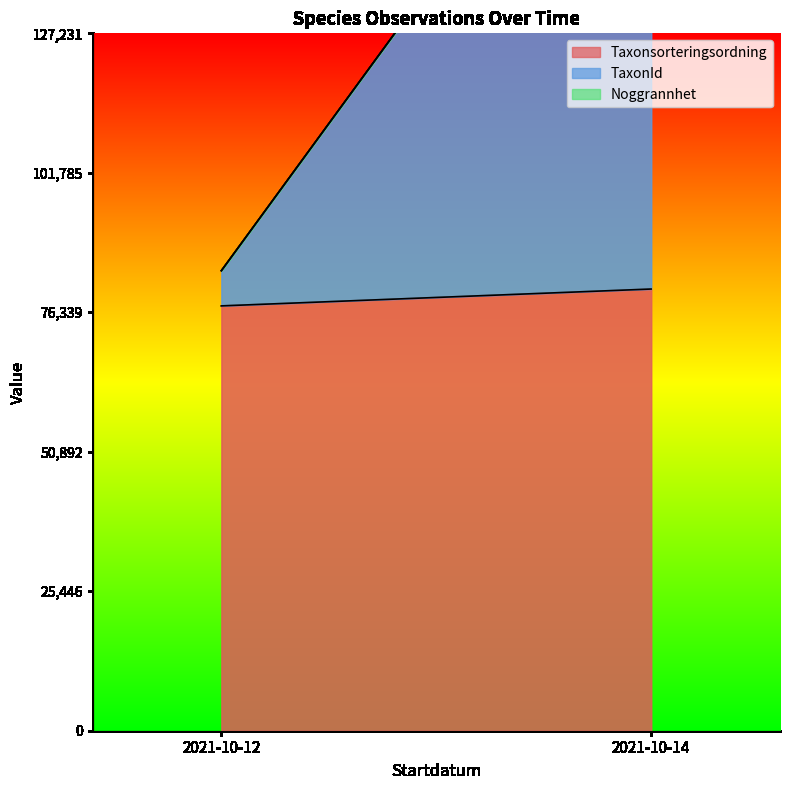

What is the sum of the Noggrannhet values at 2021-10-14 and 2021-10-14?

30